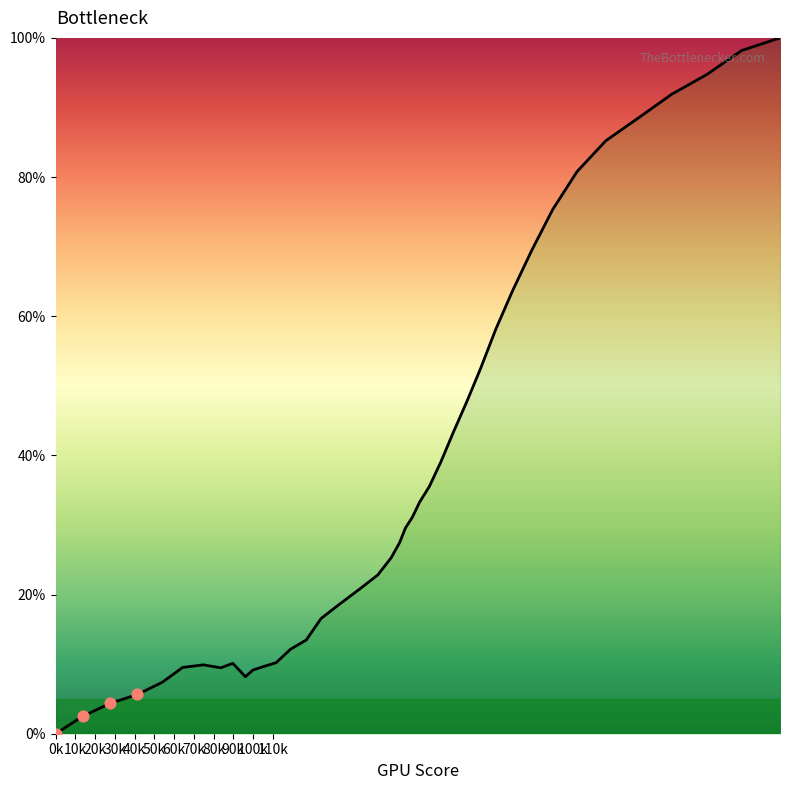

What is the greatest value displayed?

100.0